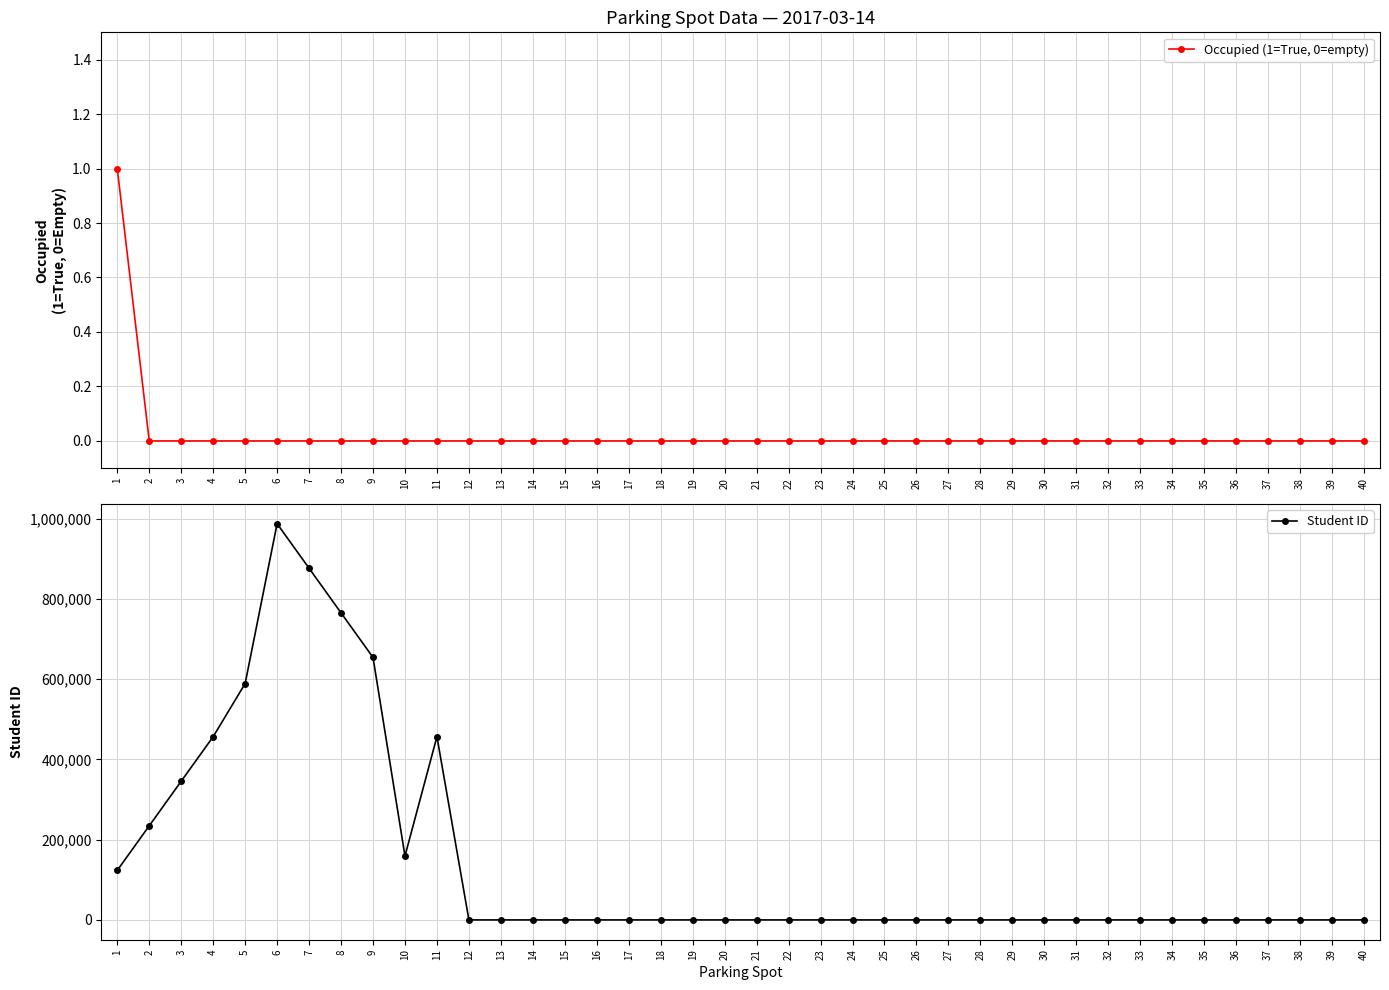

Which category has the highest value in the Occupied (1=True, 0=empty) series?

1